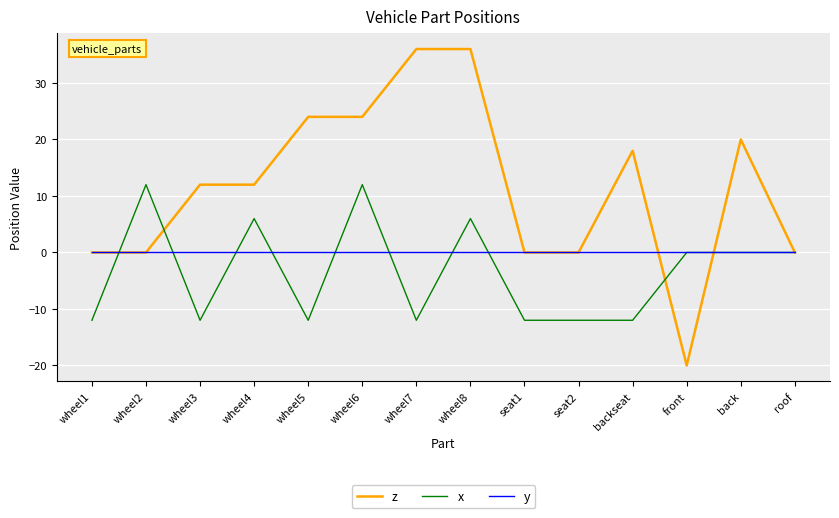

What is the spread (max minus min) of values at wheel8?

36